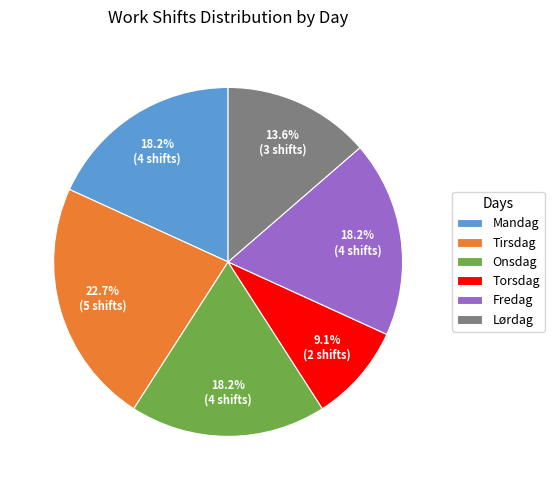

Is the sum of Onsdag and Torsdag greater than half?

No